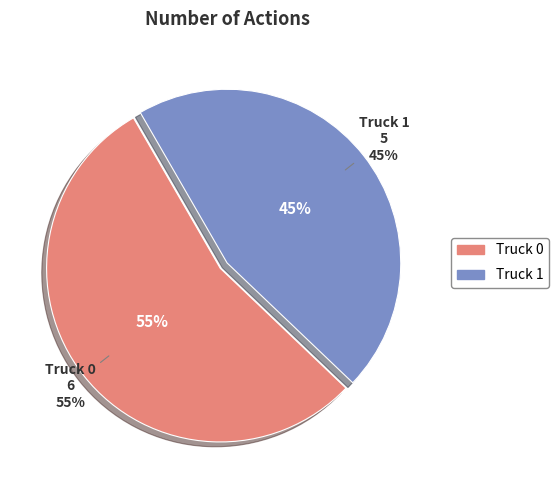

Which has a higher value, Truck 0 or Truck 1?

Truck 0